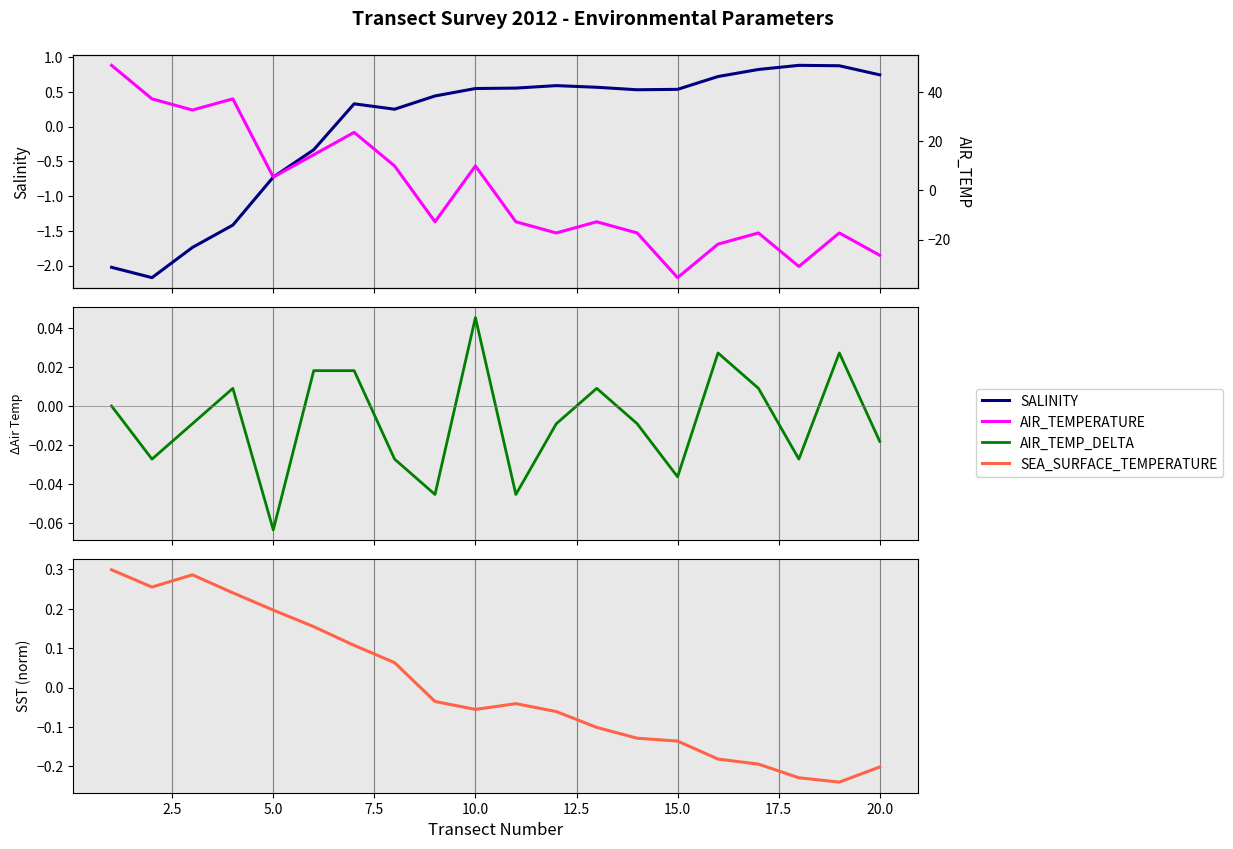

True or false: SEA_SURFACE_TEMPERATURE and AIR_TEMP_DELTA cross at least once.

True